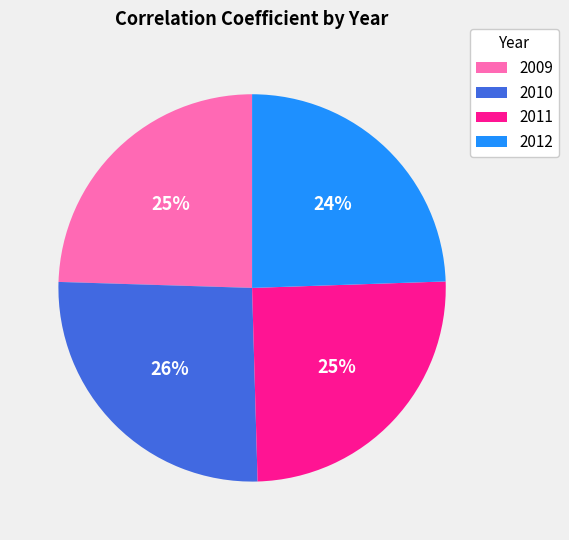

Is 2009 the majority of the pie?

No